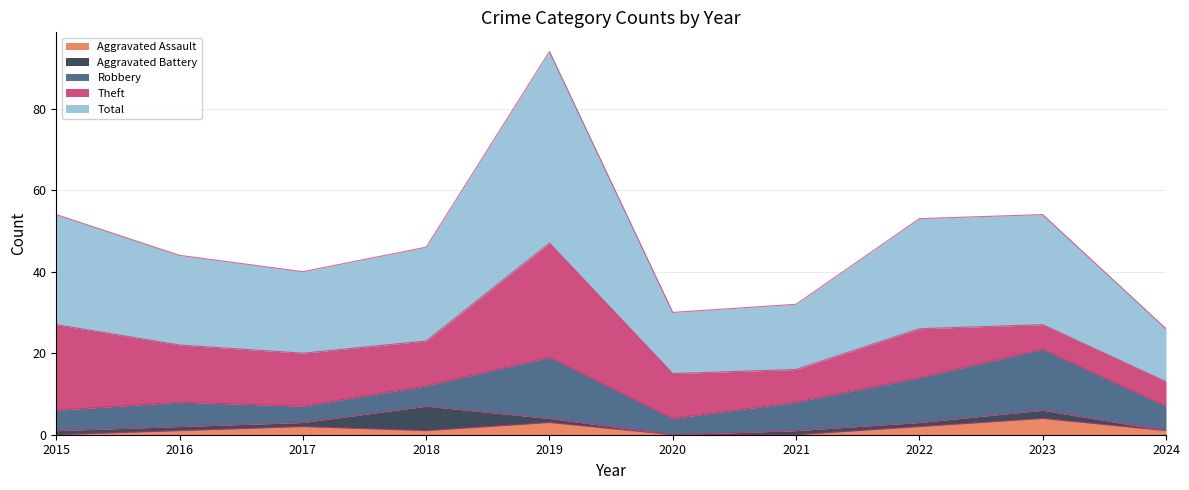

Reading left to right, what are all the values shown in this chart?

Aggravated Assault: 0	1	2	1	3	0	0	2	4	1
Aggravated Battery: 1	1	1	6	1	0	1	1	2	0
Robbery: 5	6	4	5	15	4	7	11	15	6
Theft: 21	14	13	11	28	11	8	12	6	6
Total: 27	22	20	23	47	15	16	27	27	13